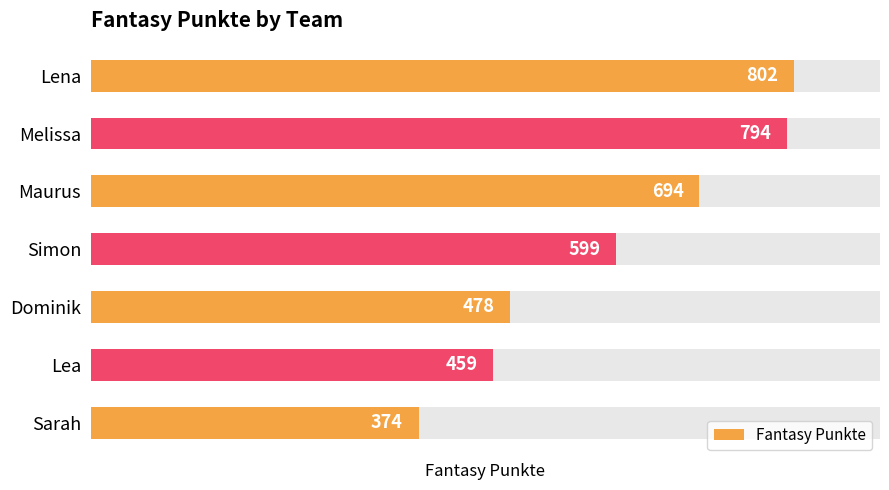

How many values are below 599?

3